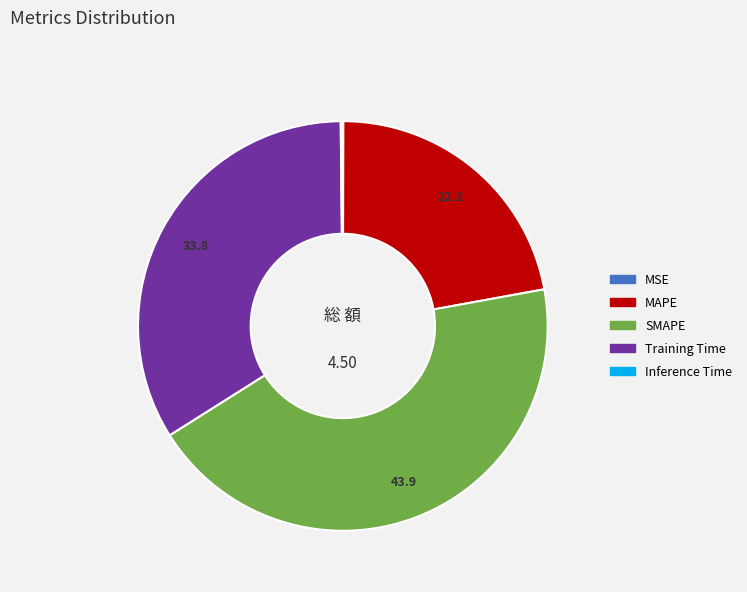

Is the sum of SMAPE and MAPE greater than half?

Yes